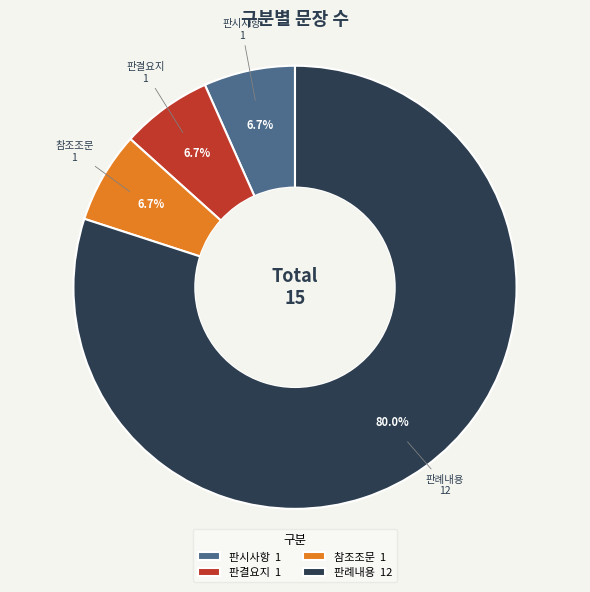

Is there a majority slice in this chart?

Yes